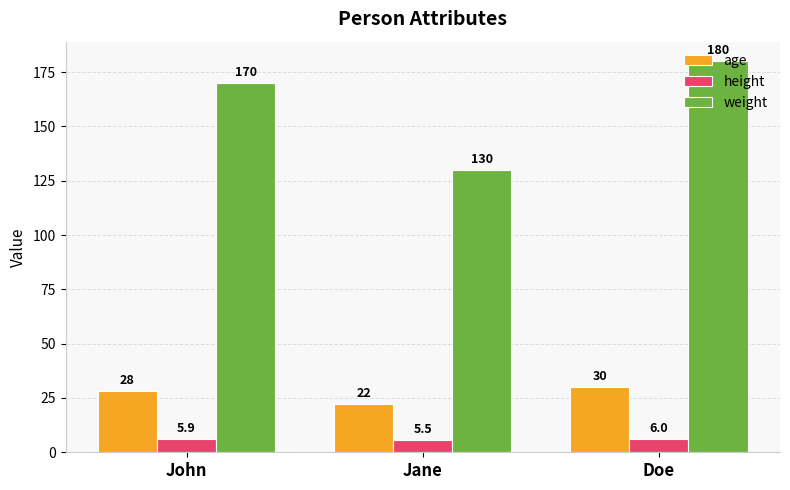

Reading left to right, transcribe all the data shown in this chart.

age: 28.0	22.0	30.0
height: 5.9	5.5	6.0
weight: 170.0	130.0	180.0